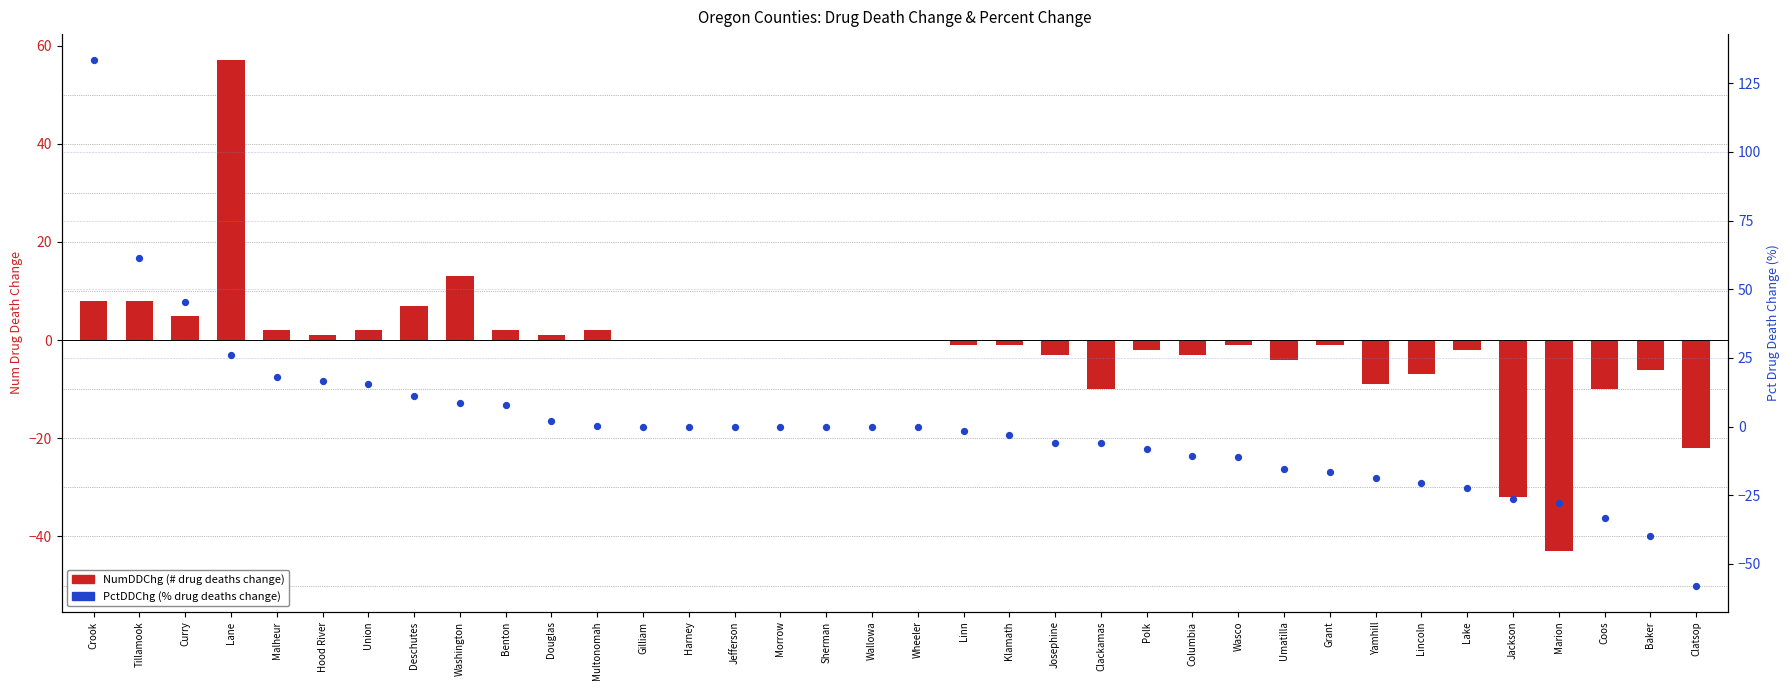

At how many categories does at least one series exceed 64?

1